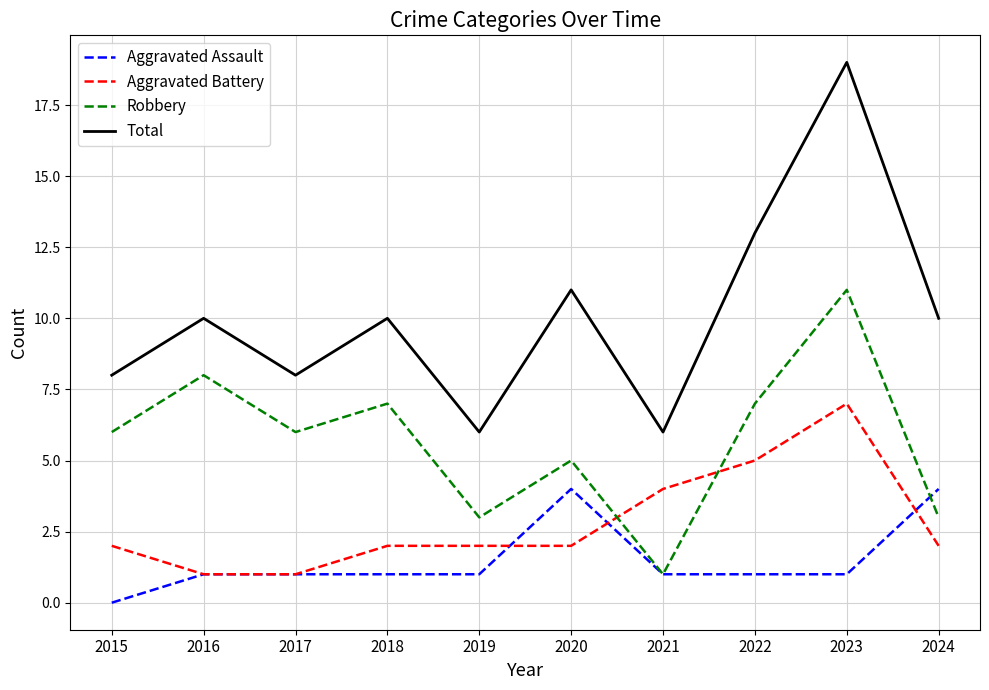

True or false: Aggravated Battery and Robbery intersect in this chart.

True